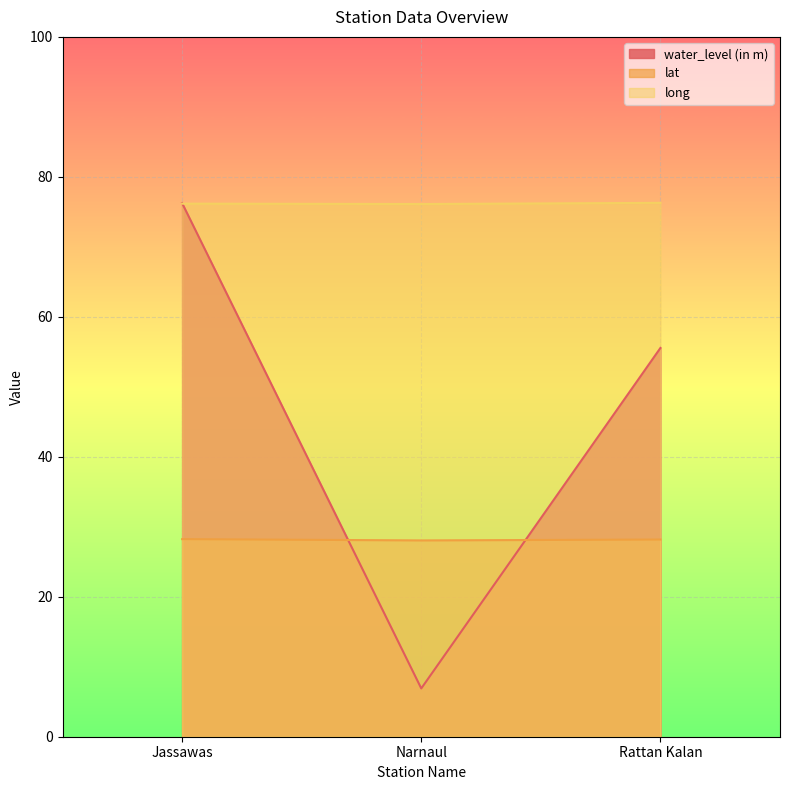

What is the average value of the lat series?

28.2